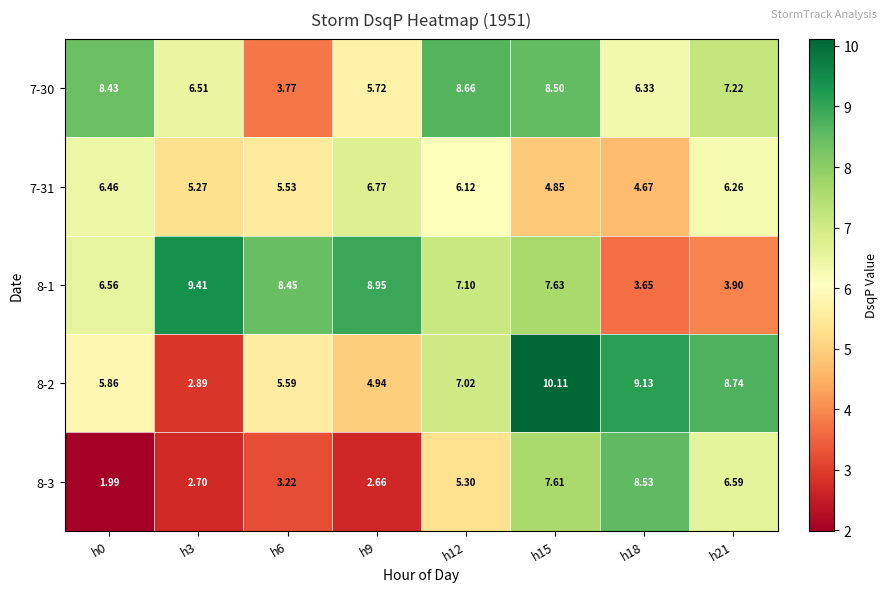

At how many categories does at least one series exceed 3?

8